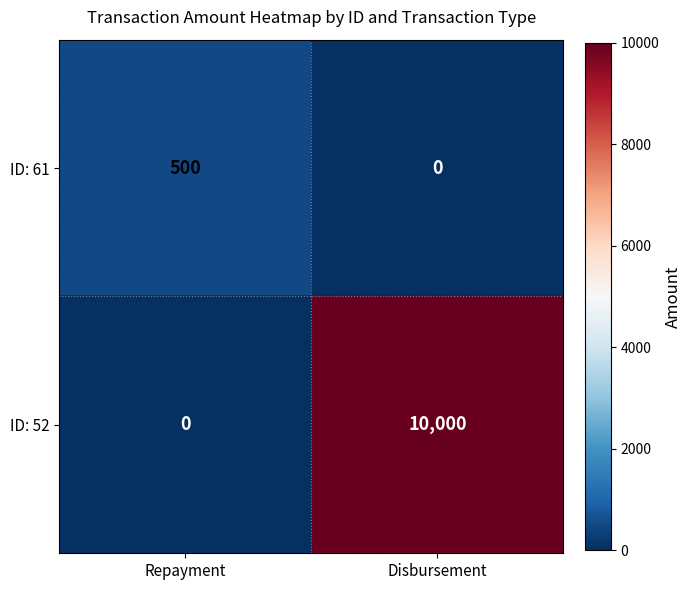

What is the sum of all ID: 52 values?

10000